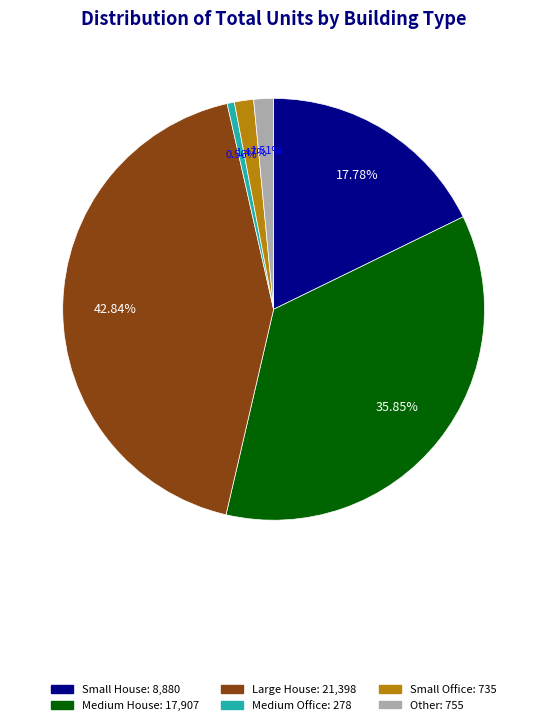

How many slices are in this pie chart?

6